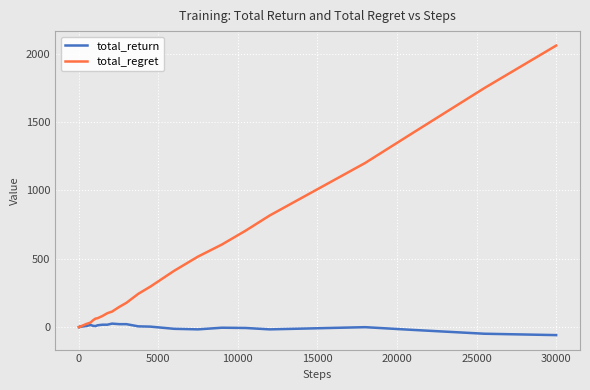

Does the chart display data point markers on the line(s)?

No